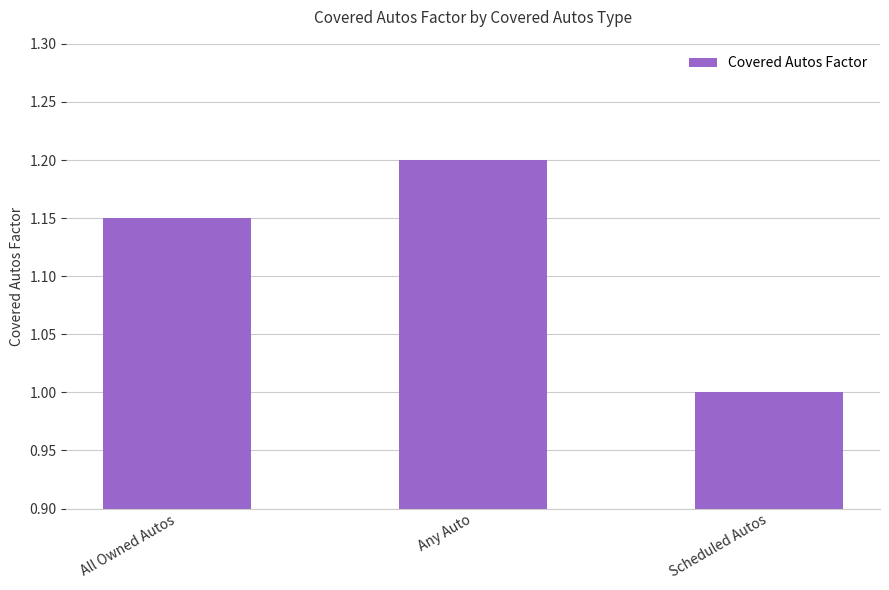

What value does the data have at Scheduled Autos?

1.0